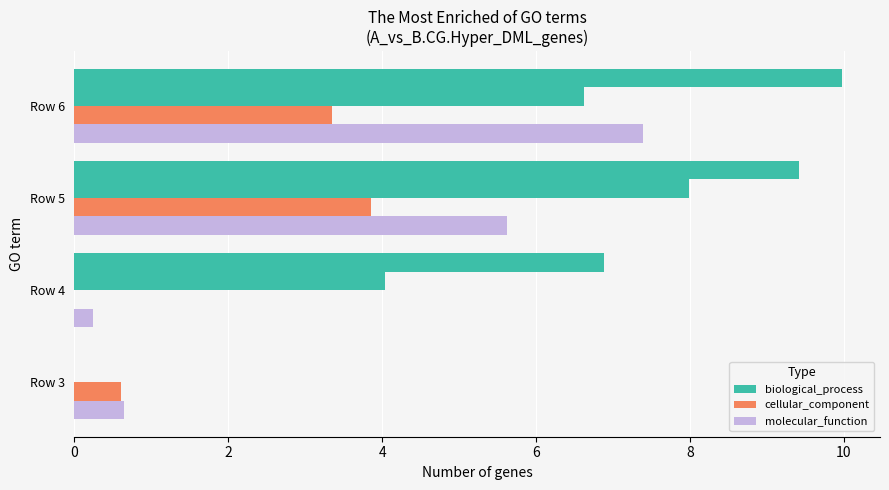

At how many categories does at least one series exceed 5?

3